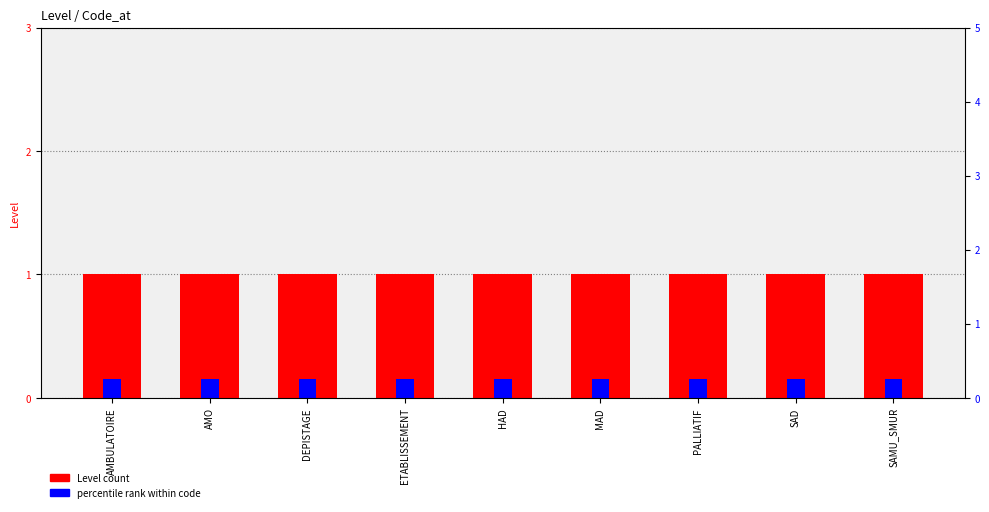

At which label is Level closest to 1?

AMBULATOIRE